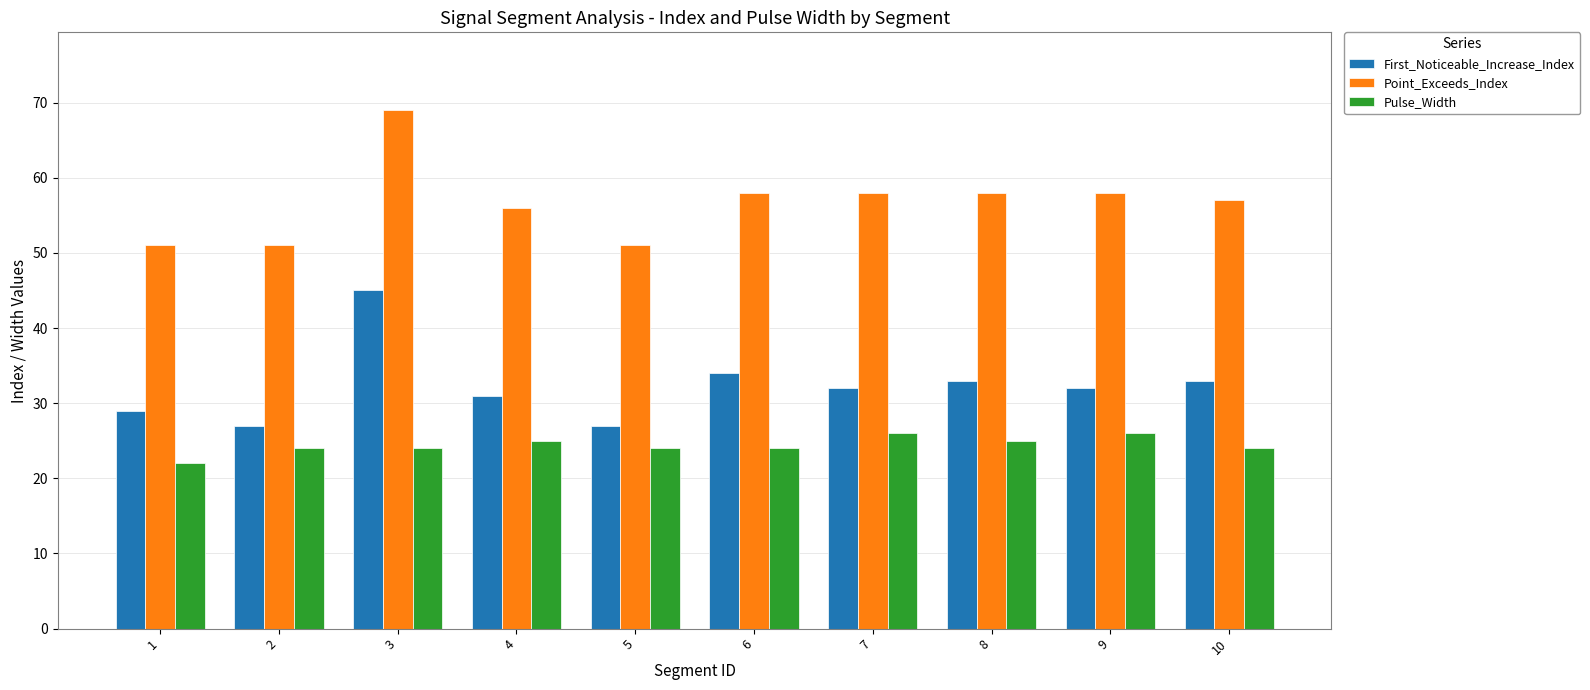

Read the Pulse_Width value at 7.

26